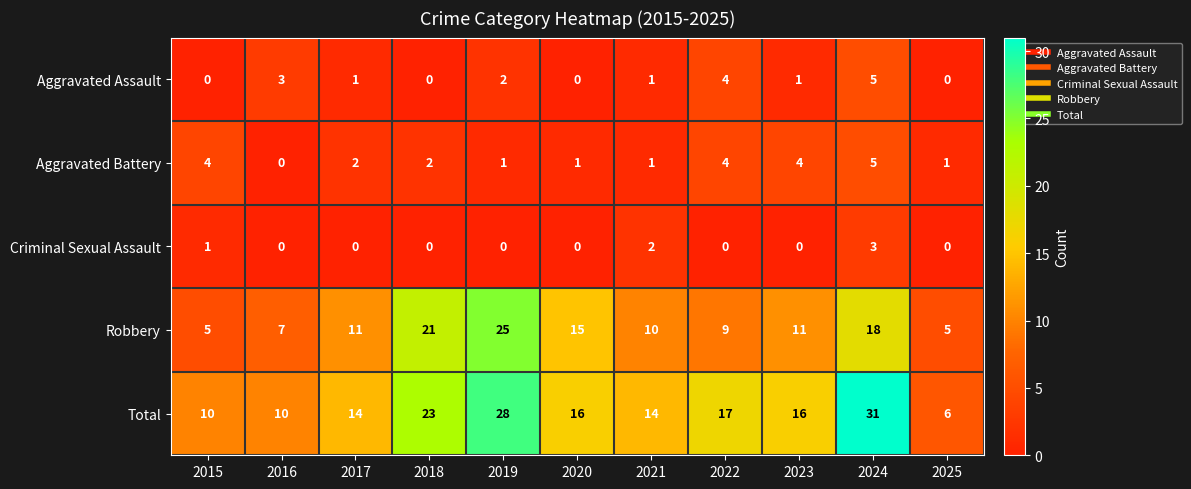

What is the total value across all series at 2015?

20